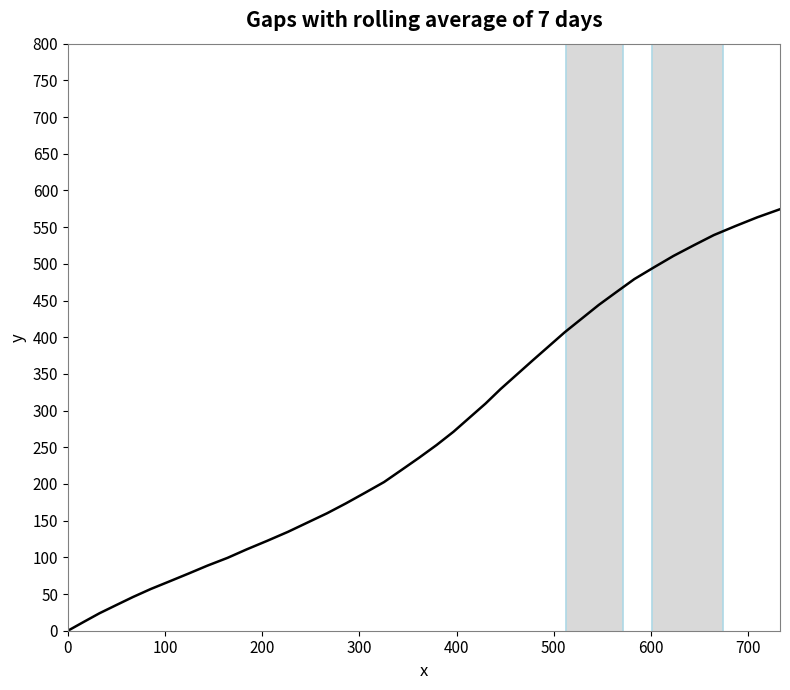

What is the value of the 36th point from the left?

525.2